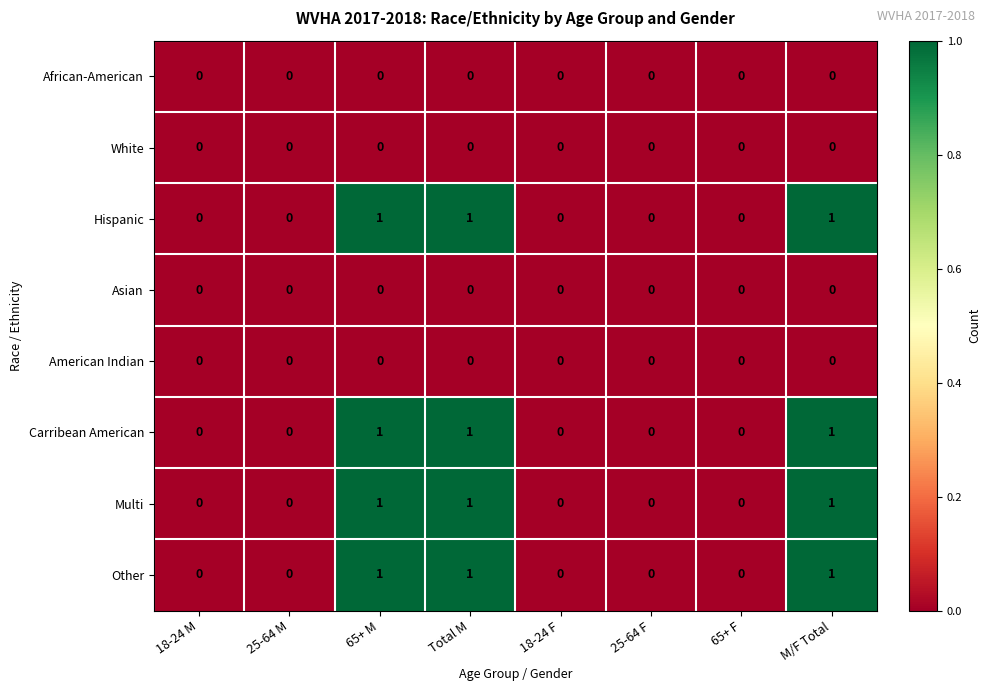

How many positive values does the Multi series have?

3